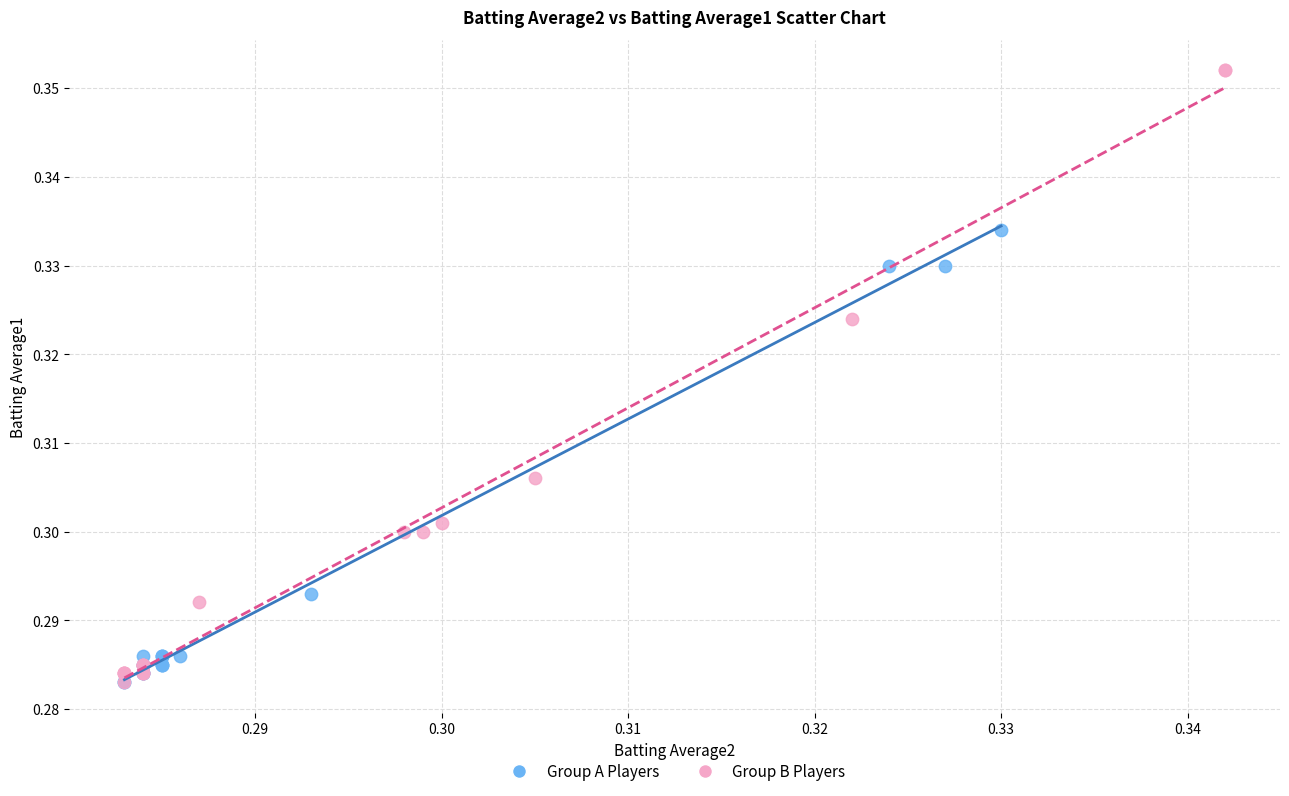

Which series contains the highest Y value?

Group B Players